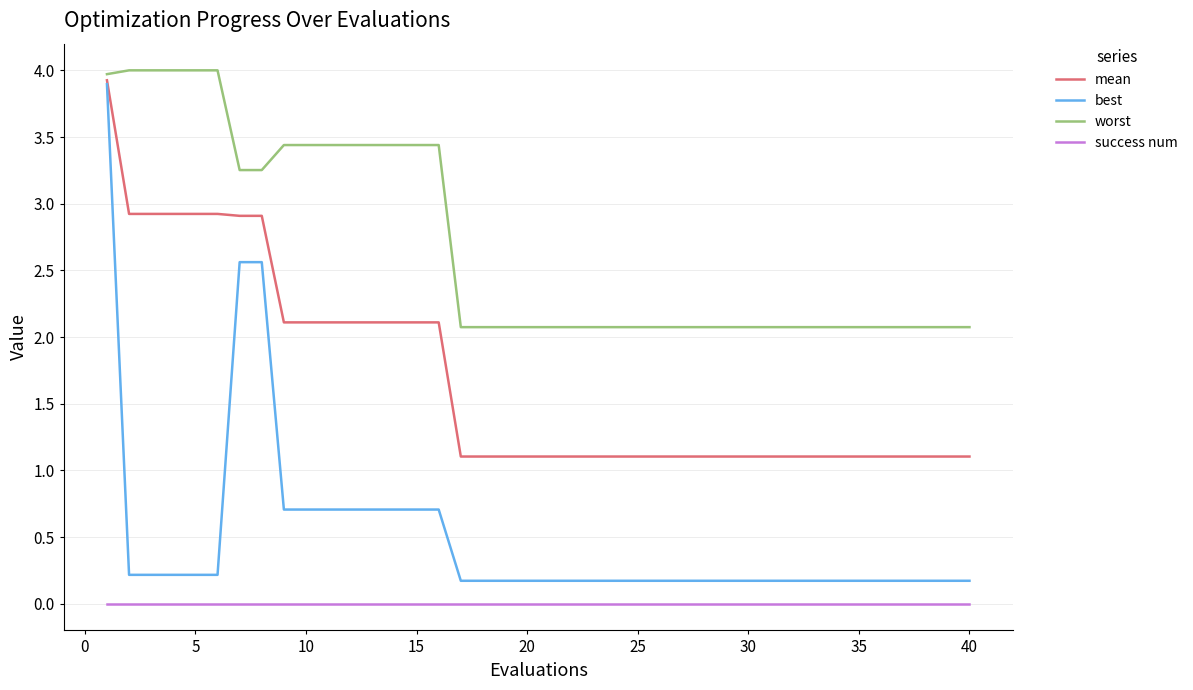

Rank the series by their average value, from lowest to highest.

success num, best, mean, worst